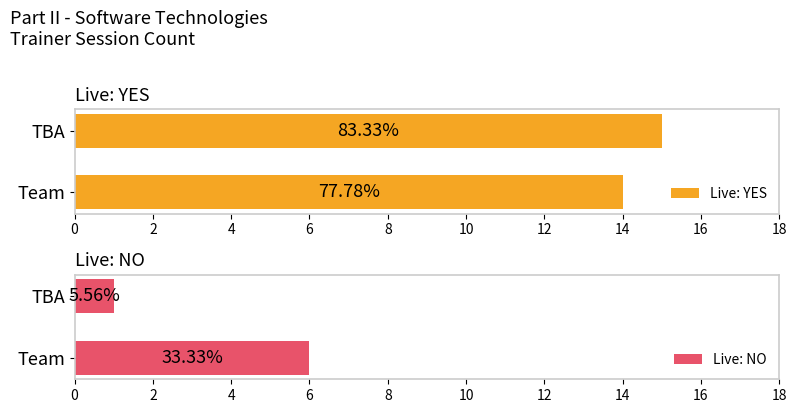

Which series has the largest total across all categories?

Live: YES